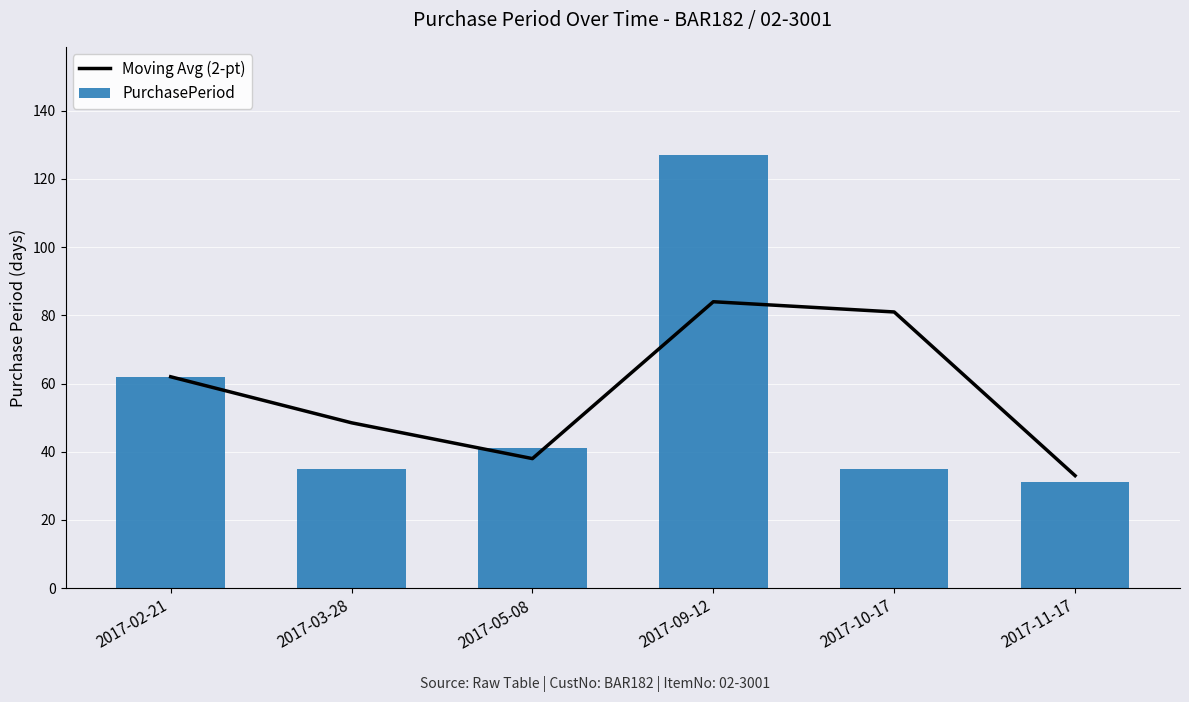

Where does the Moving Avg (2-pt) series first go above 62?

2017-09-12